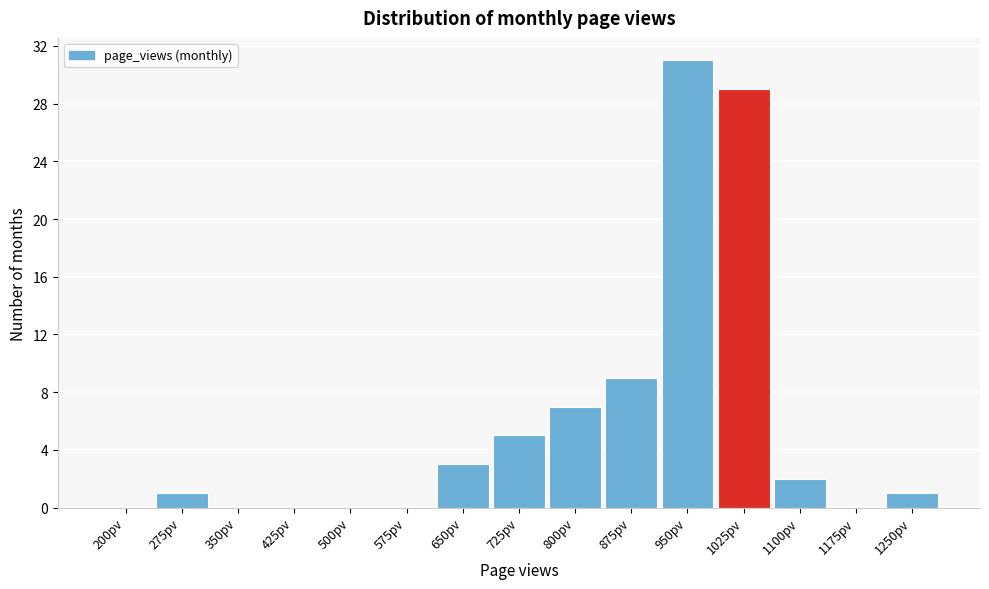

Reading left to right, extract all data points from this chart.

200pv=0	275pv=1	350pv=0	425pv=0	500pv=0	575pv=0	650pv=3	725pv=5	800pv=7	875pv=9	950pv=31	1025pv=29	1100pv=2	1175pv=0	1250pv=1